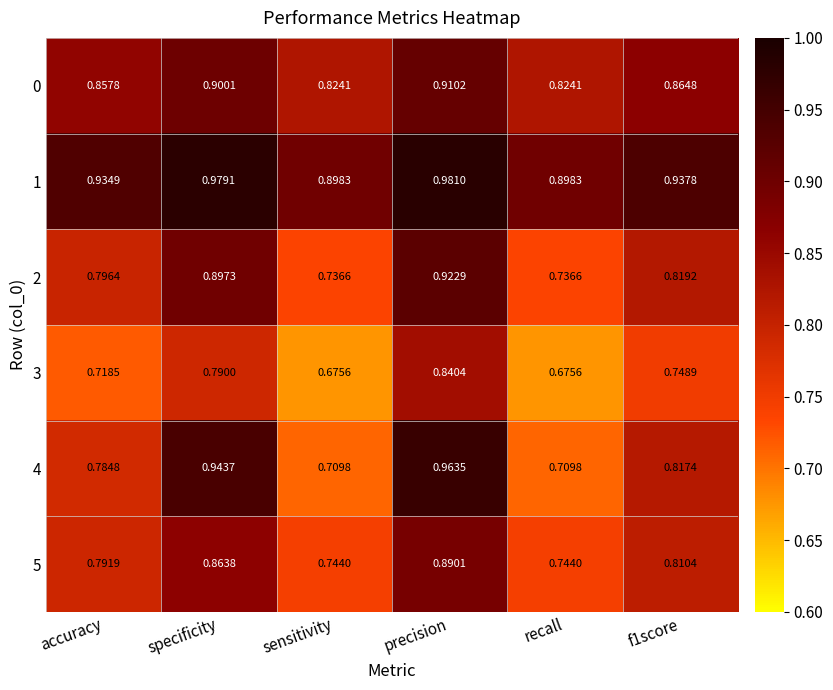

Between f1score and precision, which is larger?

precision